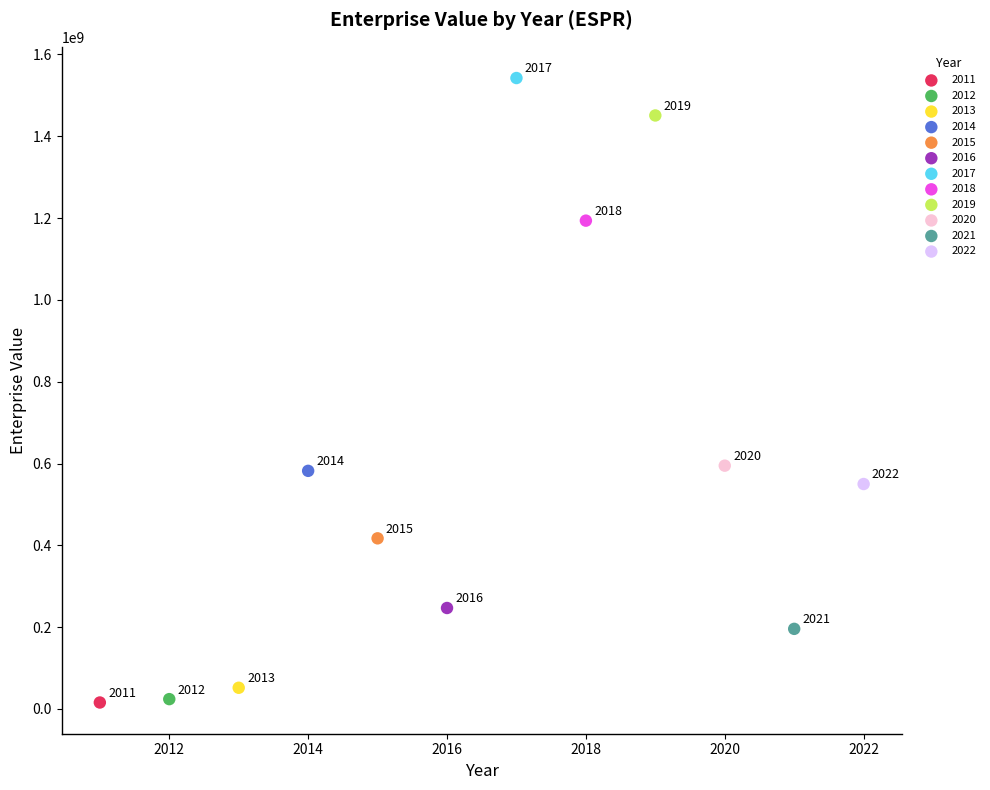

What are all the series names shown in the legend?

2011, 2012, 2013, 2014, 2015, 2016, 2017, 2018, 2019, 2020, 2021, 2022